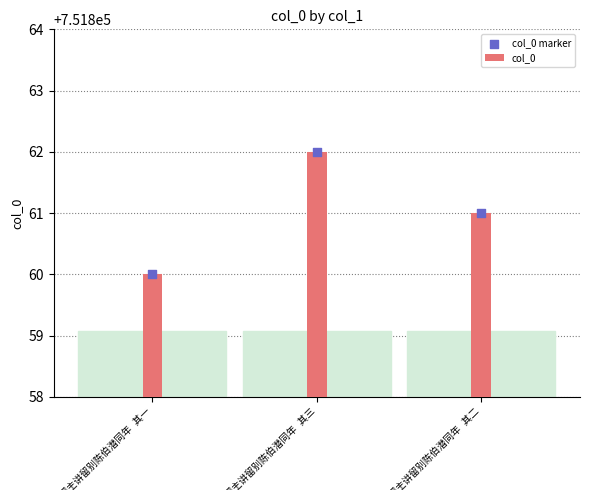

Which series contains the lowest Y value?

col_0